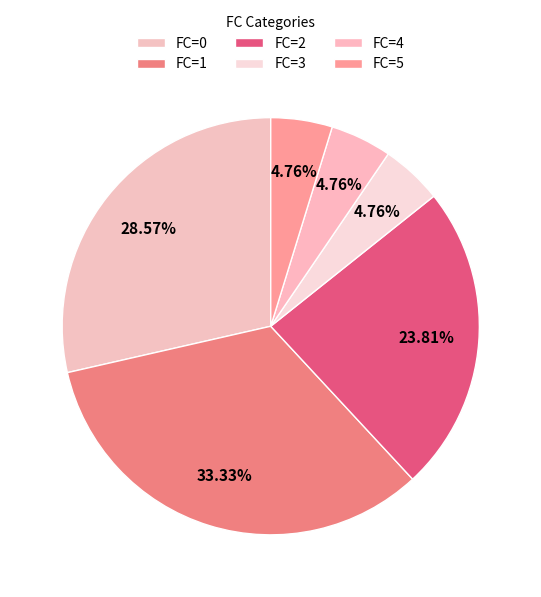

Count the number of slices in the pie.

6